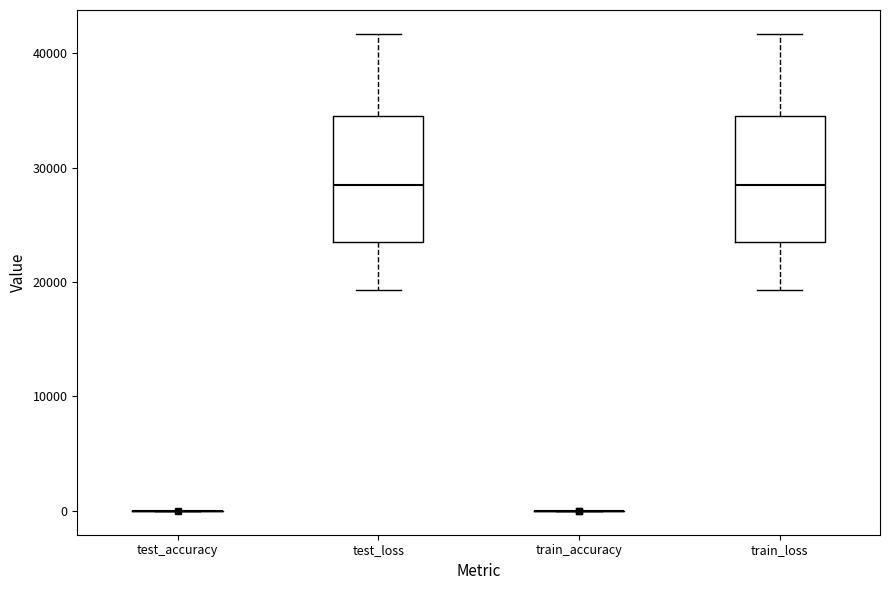

Reading left to right, transcribe this box plot: for each box, give where its median line is, the range the box spans, and where its two whiskers end, as read against the y-axis. The values are not printed on the chart, so give them approximately, as read against the axis.

test_accuracy: box collapsed to a line at 0, whiskers 0 to 0
test_loss: median 28000, box 23000 to 35000, whiskers 19000 to 42000
train_accuracy: box collapsed to a line at 0, whiskers 0 to 0
train_loss: median 28000, box 23000 to 35000, whiskers 19000 to 42000